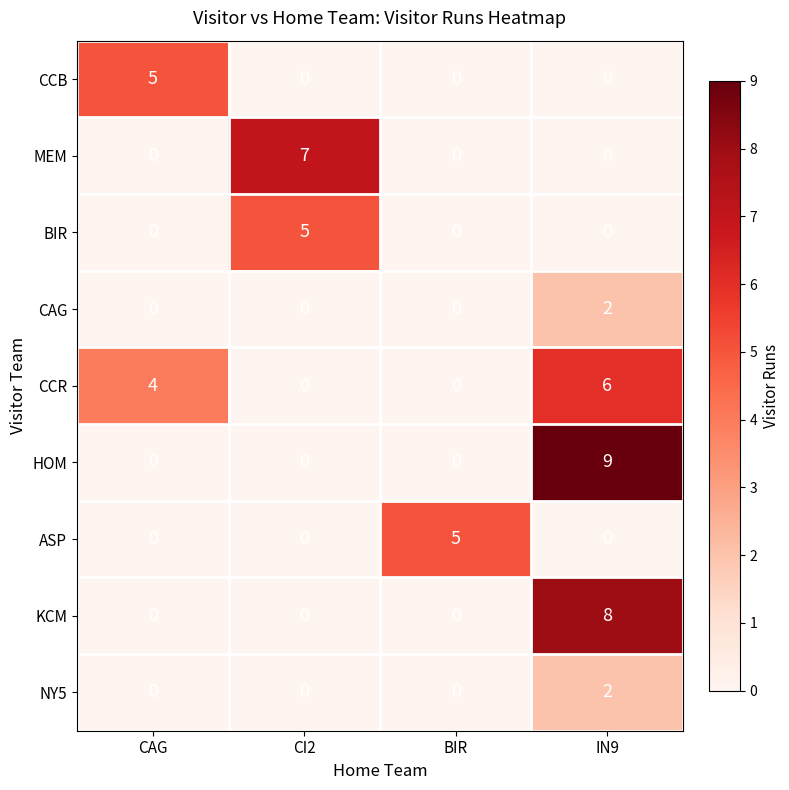

Which series has the largest total across all categories?

CCR